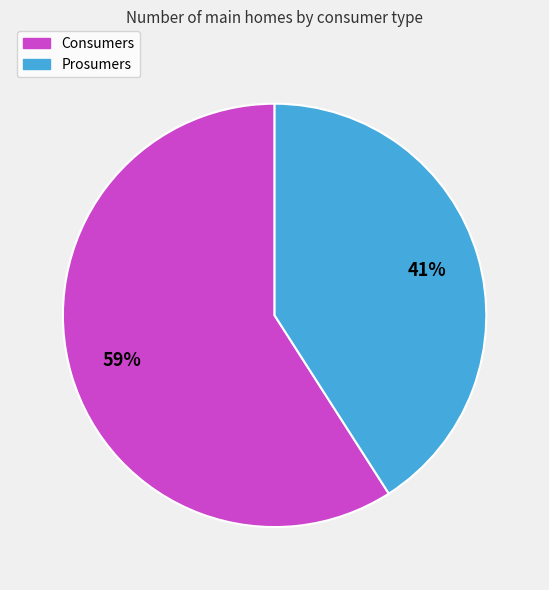

To the nearest percent, what is the difference between the largest and smallest slice percentages?

18%